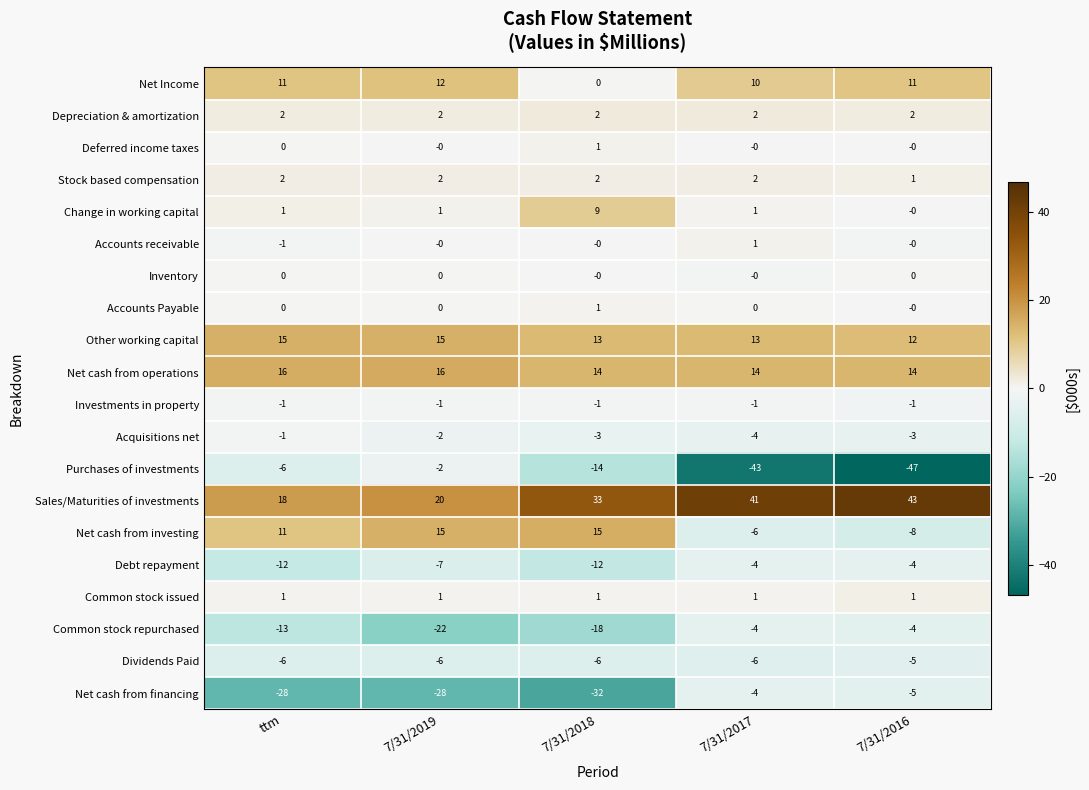

Is the value of Dividends Paid at ttm greater than the value of Net Income at 7/31/2016?

No